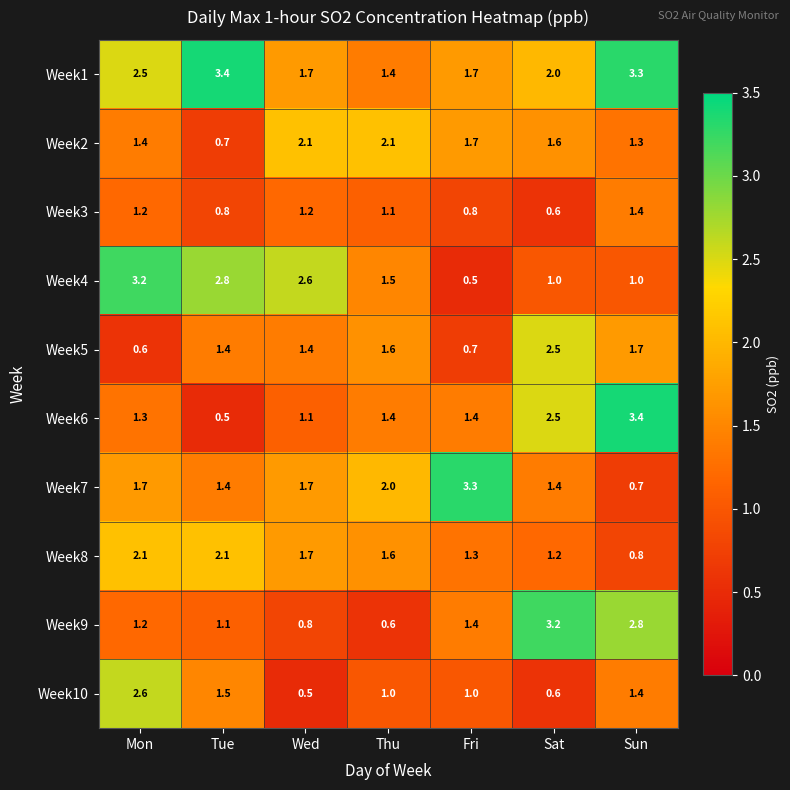

The value of Week3 at Wed is 0.4. True or false?

False